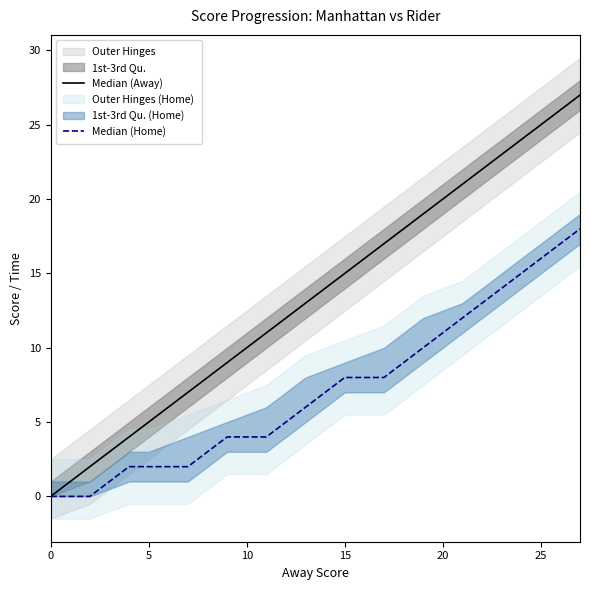

What is the difference between the highest and lowest values at 15?

7